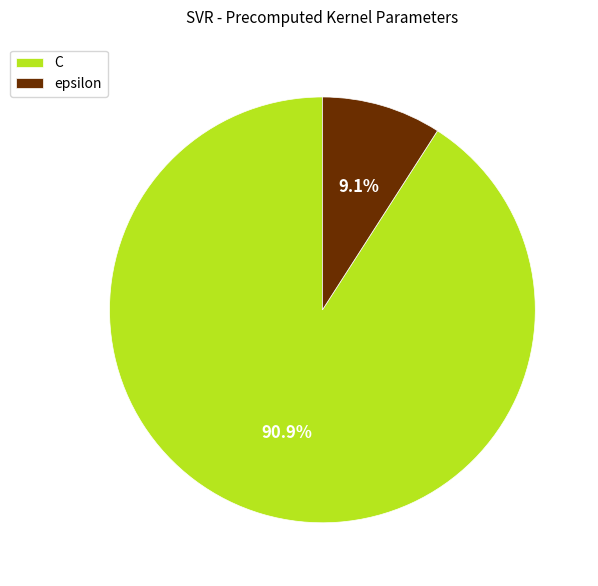

Which has a higher value, C or epsilon?

C